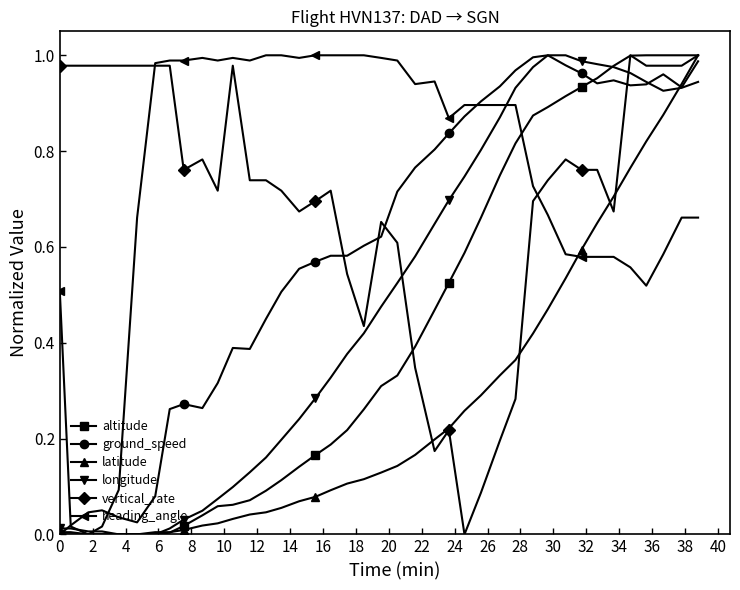

How many categories are shown in the chart?

40